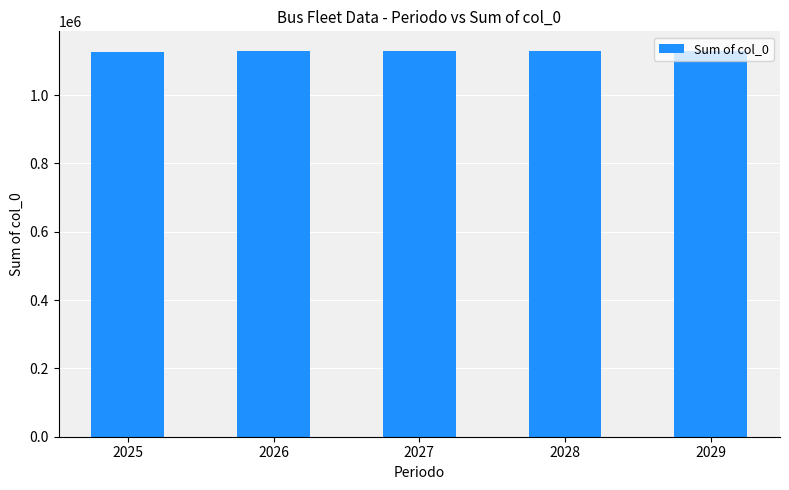

The chart shows a value of 1647820 at 2029. True or false?

False